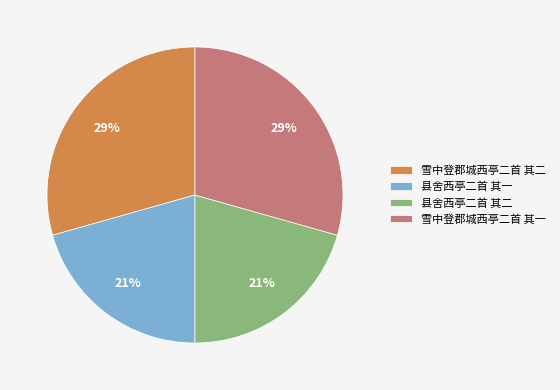

Count the number of slices in the pie.

4